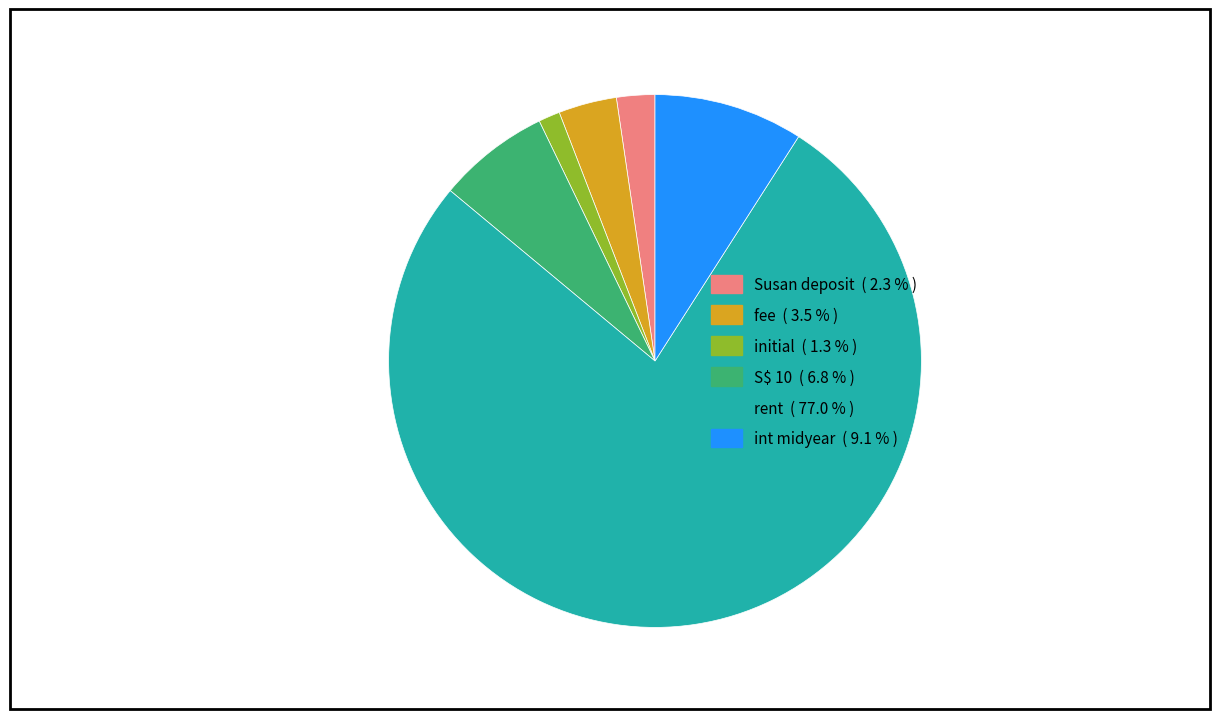

Is there a majority slice in this chart?

Yes